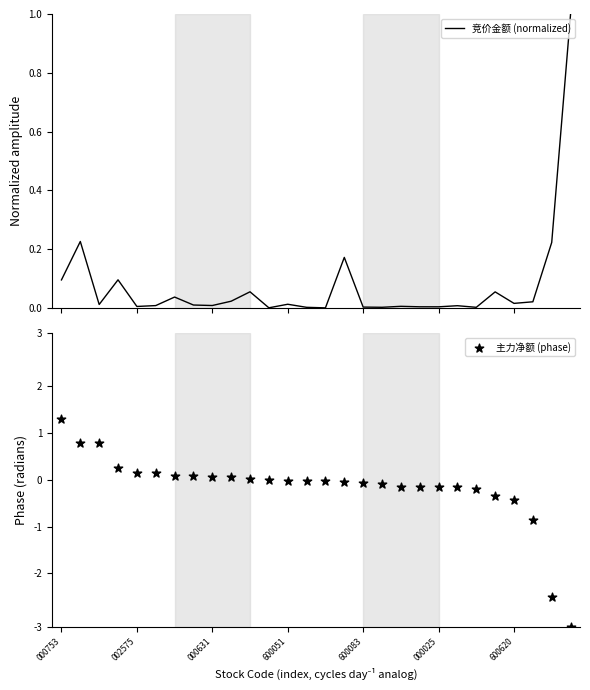

Which series contains the highest Y value?

主力净额 (phase)